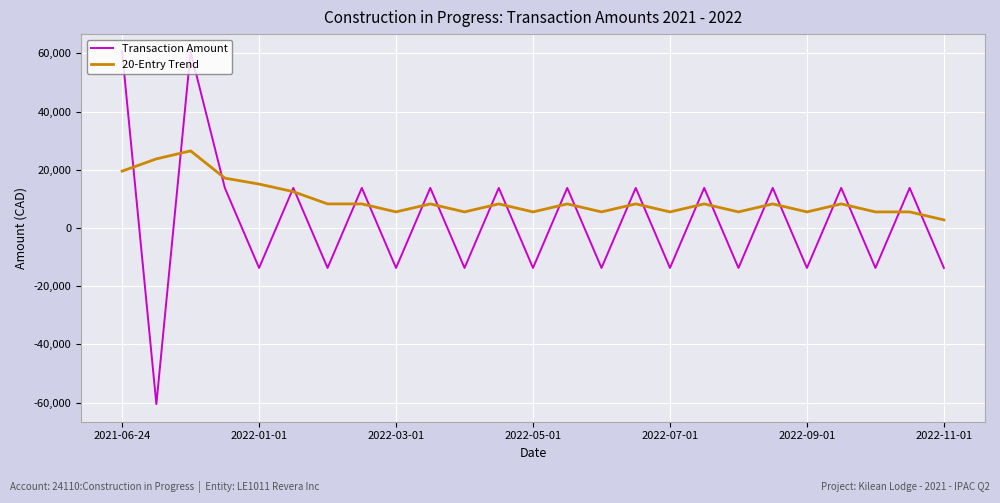

Which series has the widest spread of values?

Transaction Amount